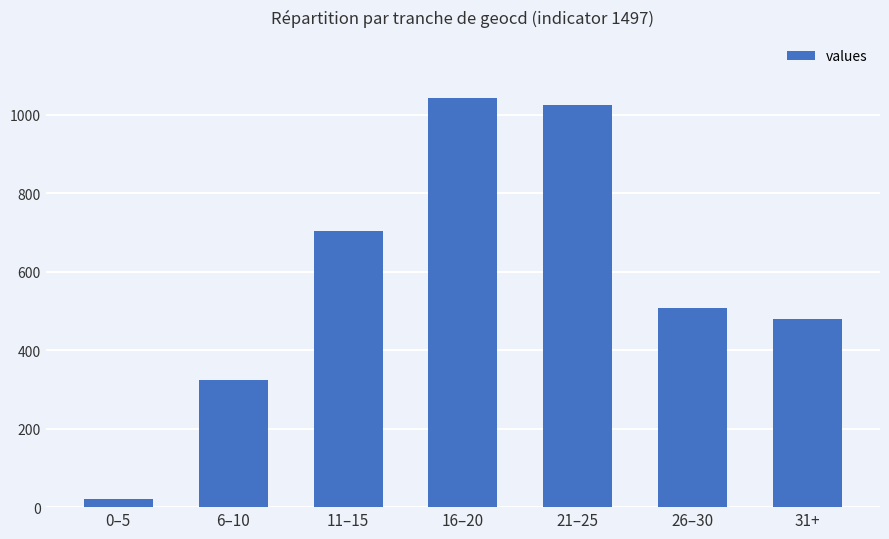

What value does the data have at 26–30, to the nearest 10?

510